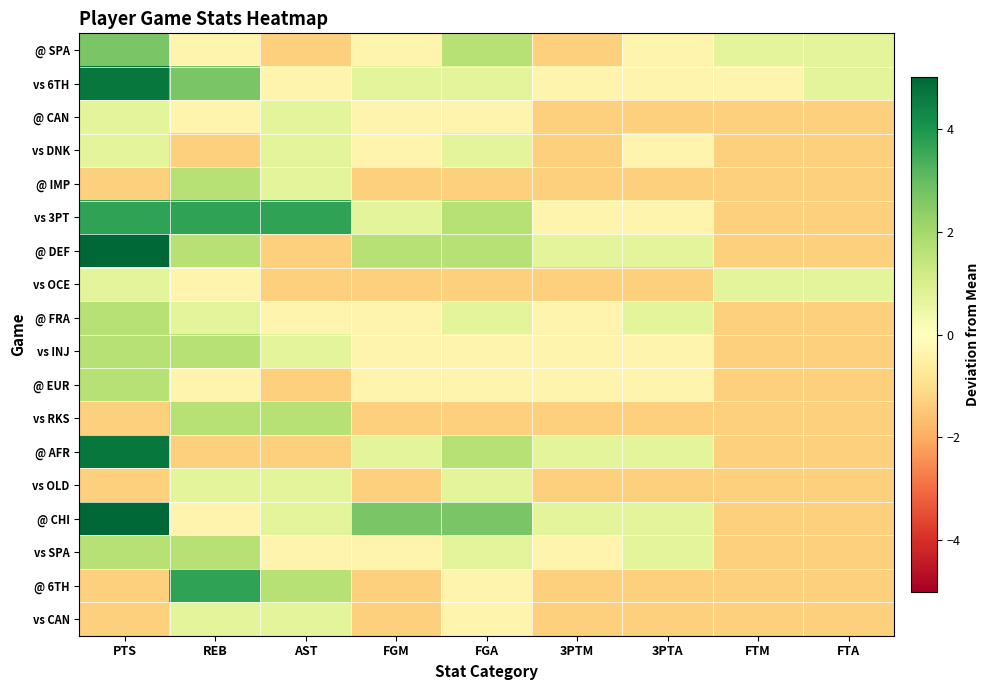

At which category is the sum across all series the highest?

PTS